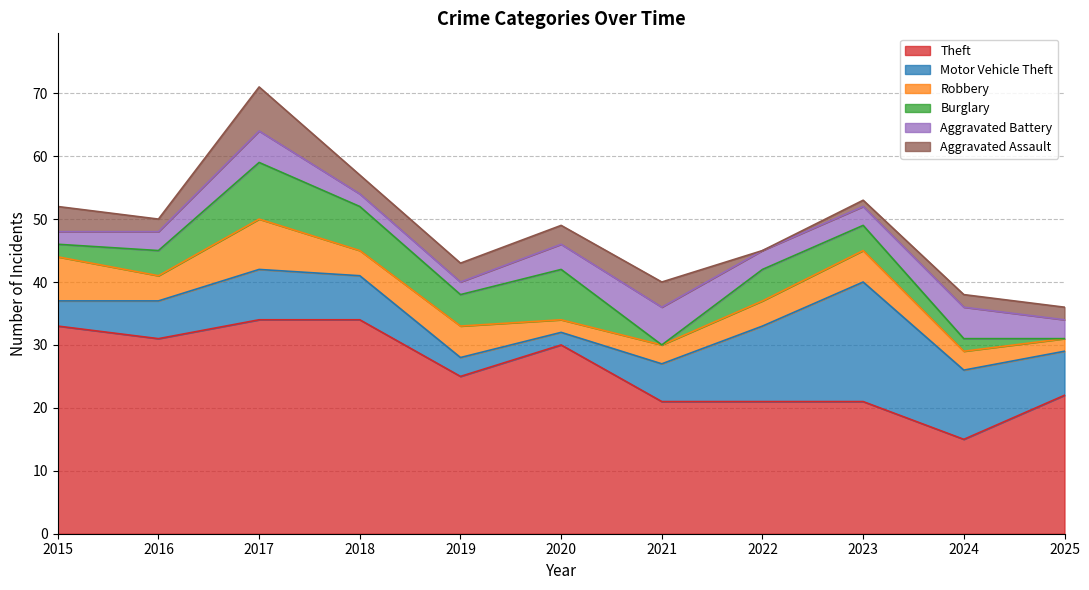

True or false: Burglary and Aggravated Battery intersect in this chart.

True